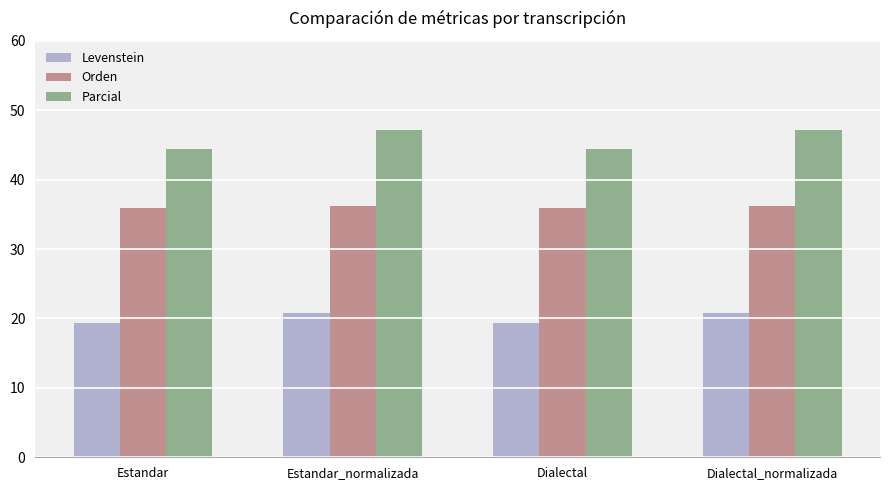

What are all the series names shown in the legend?

Levenstein, Orden, Parcial